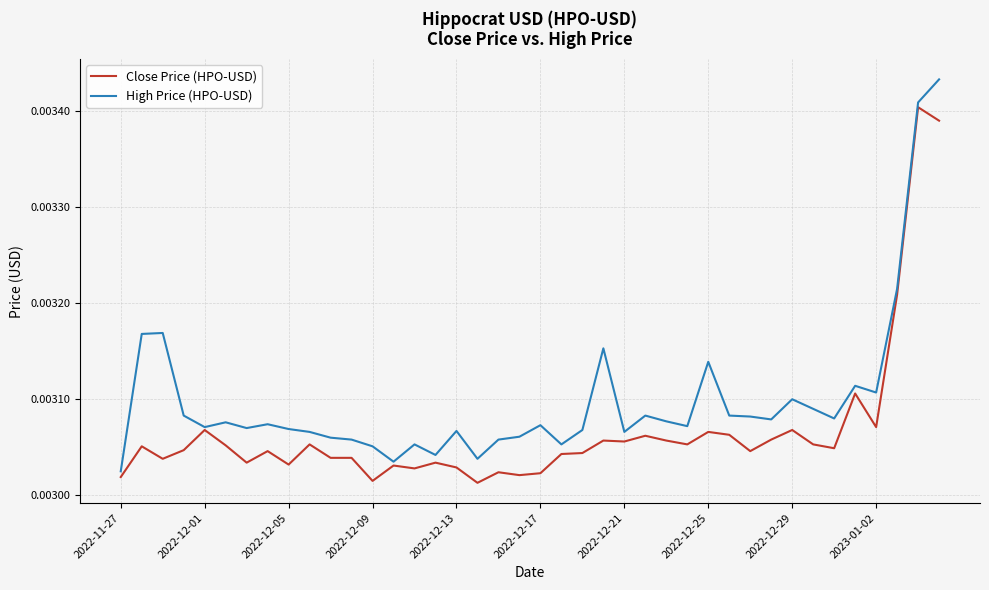

Which series has the largest total across all categories?

High Price (HPO-USD)